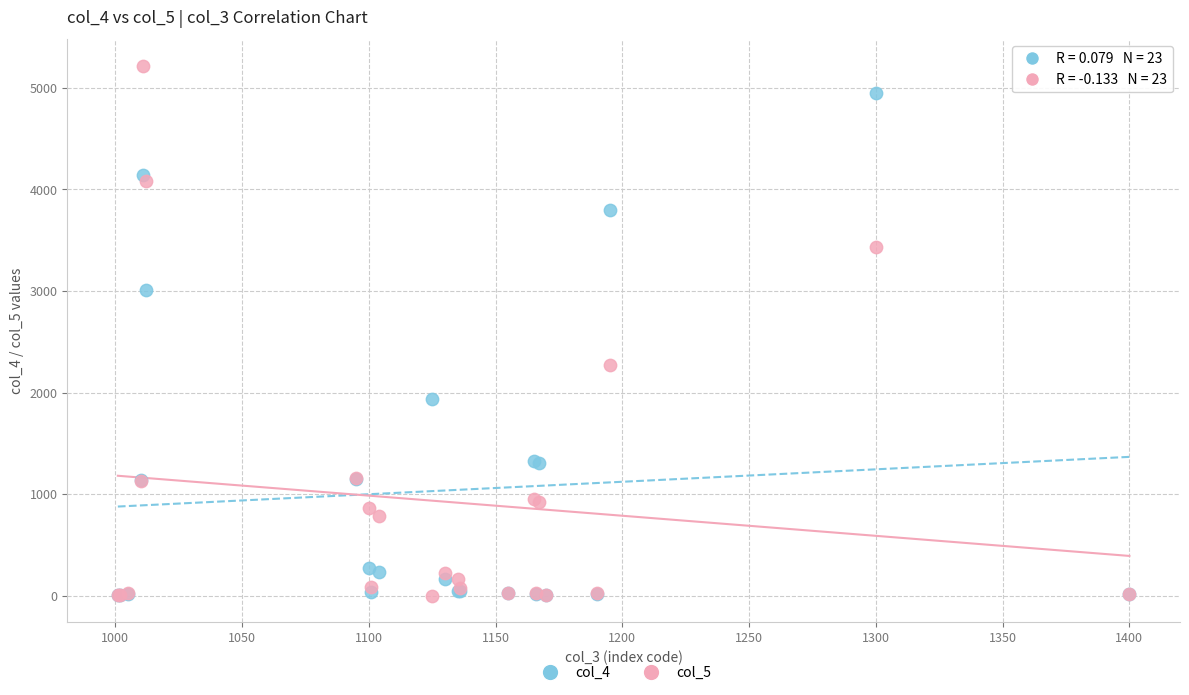

What are all the series names shown in the legend?

col_4, col_5